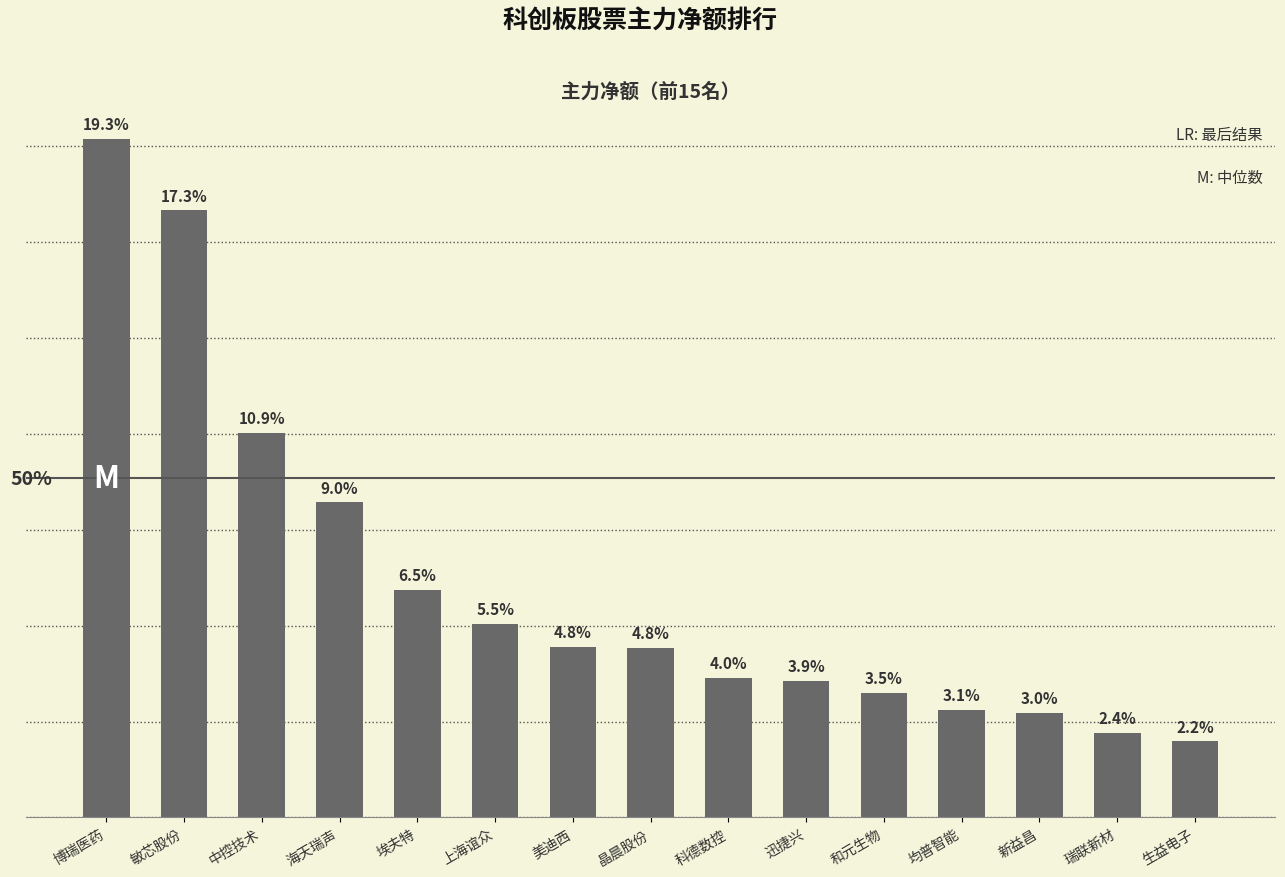

What is the minimum value shown in the chart?

4753529